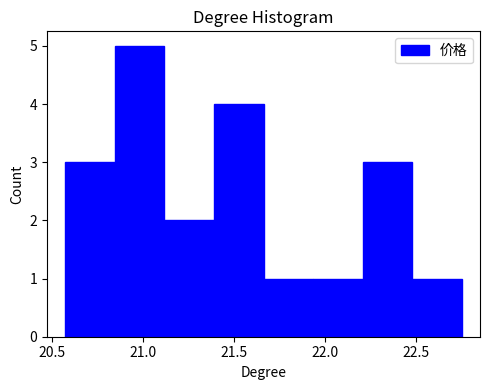

Over which range of the x-axis is the bar tallest?

20.85 to 21.10